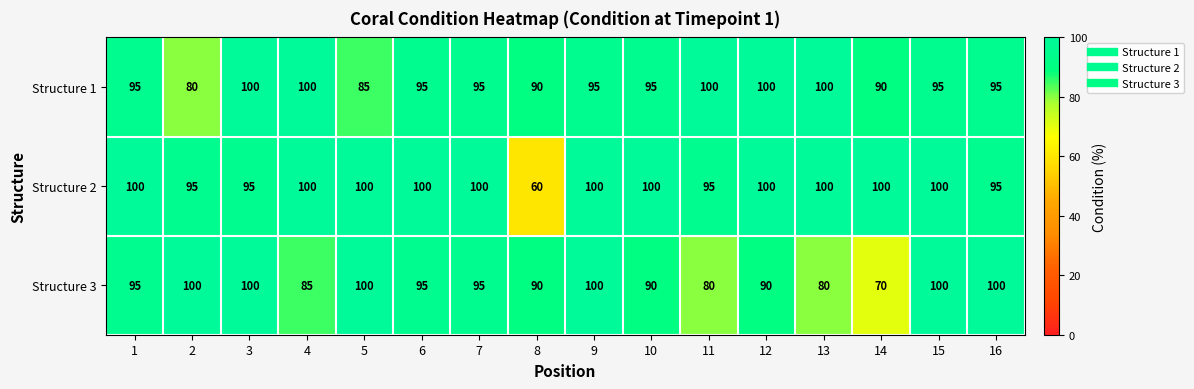

What is the greatest value displayed?

100